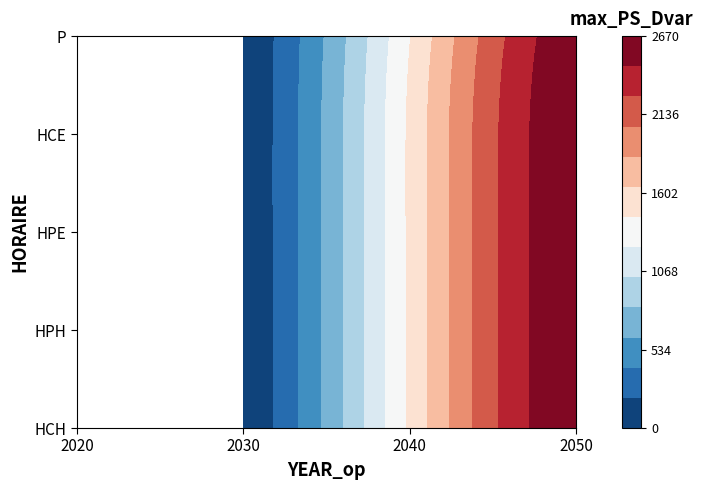

At how many categories does at least one series exceed 1287?

2